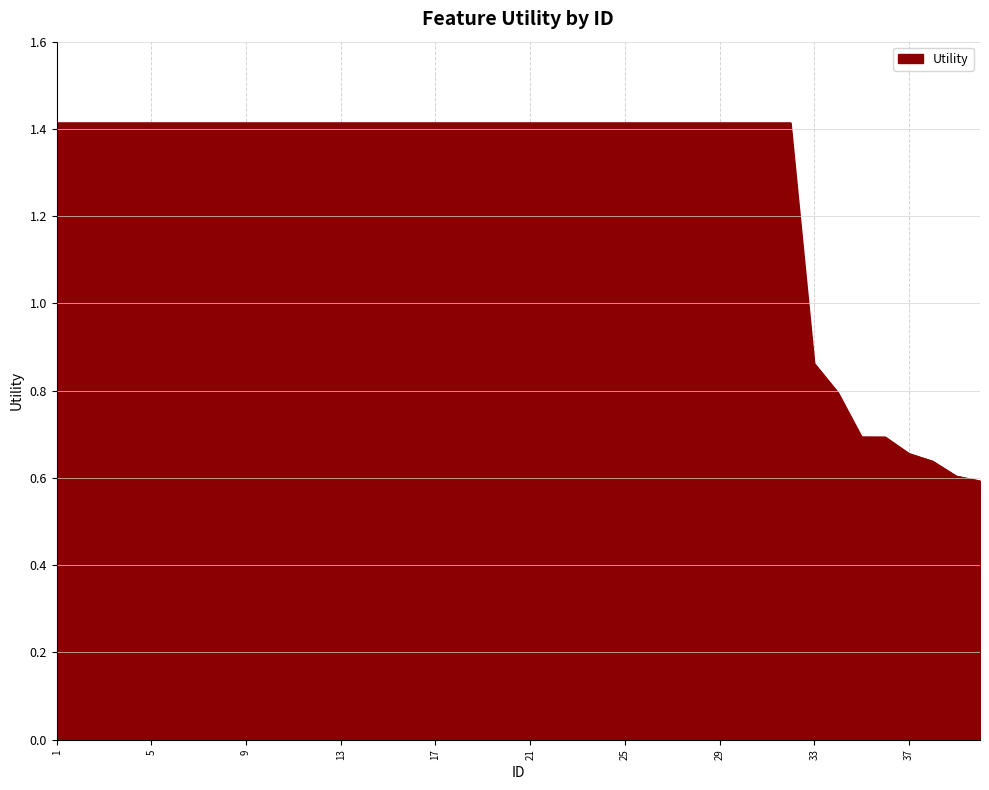

How many values are between 1 and 2?

32